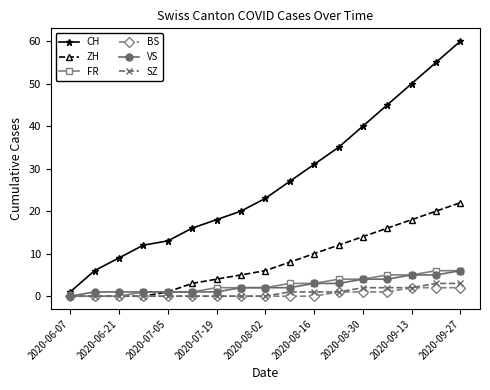

Which series has the widest spread of values?

CH